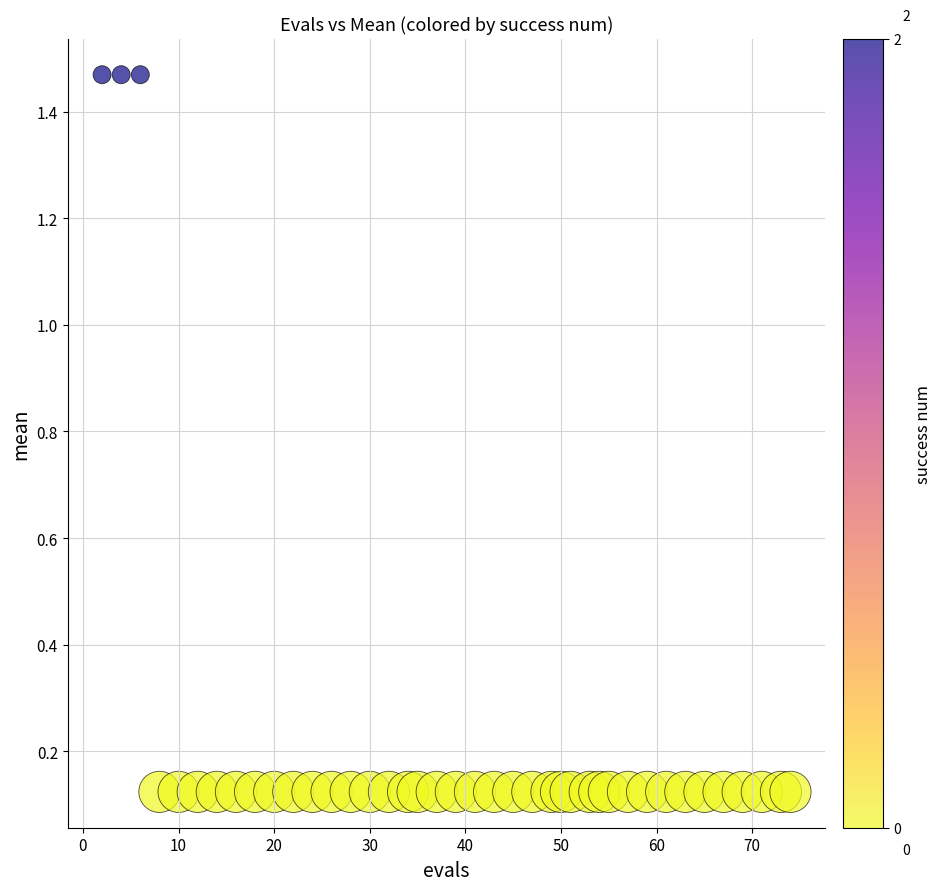

What is the range of Y values (max minus min)?

1.3